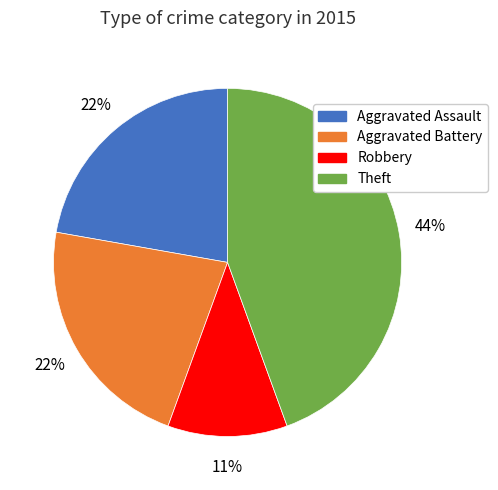

Do Robbery and Aggravated Assault together represent more than half of the pie?

No